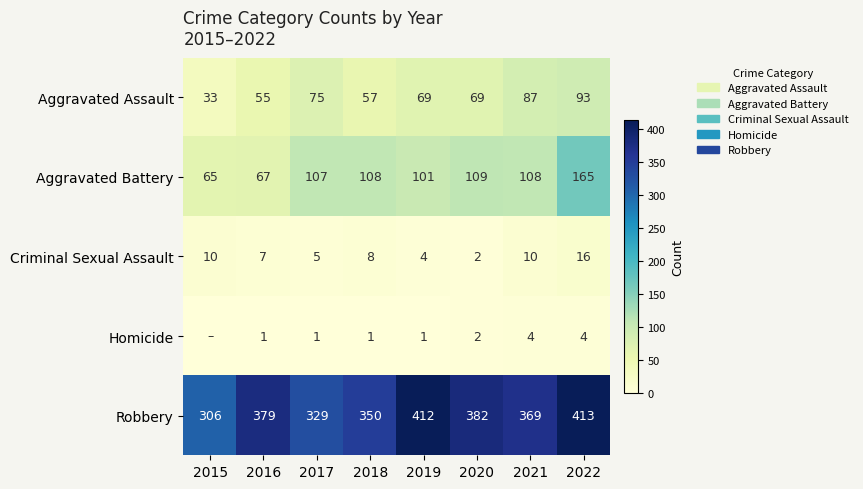

At which category is the sum across all series the highest?

2022